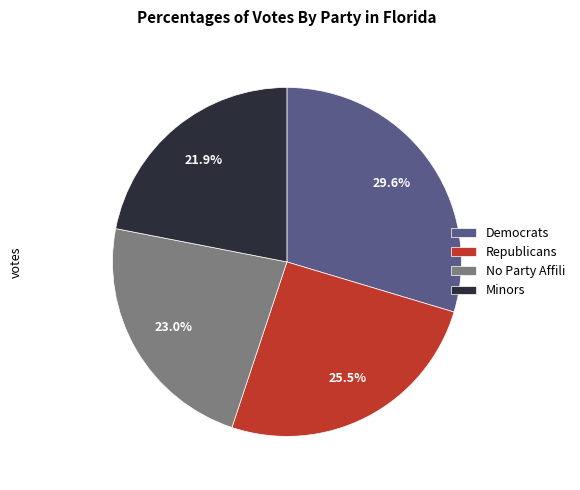

Approximately how many times larger is the value at Democrats compared to Minors?

1.4